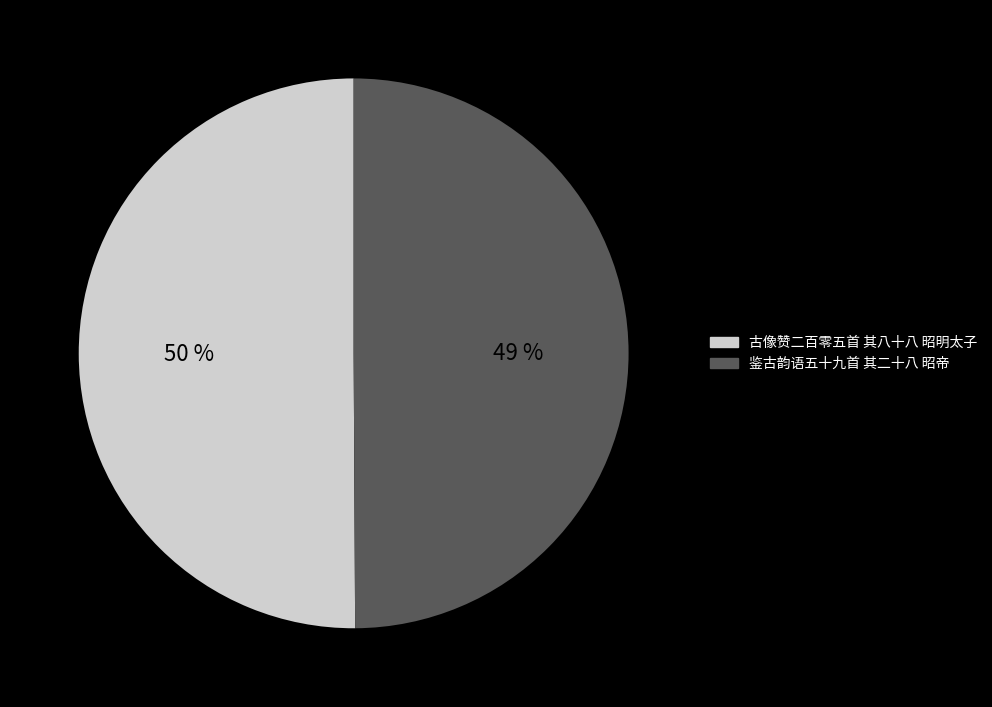

True or false: 古像赞二百零五首 其八十八 昭明太子 accounts for 50% of the total.

True